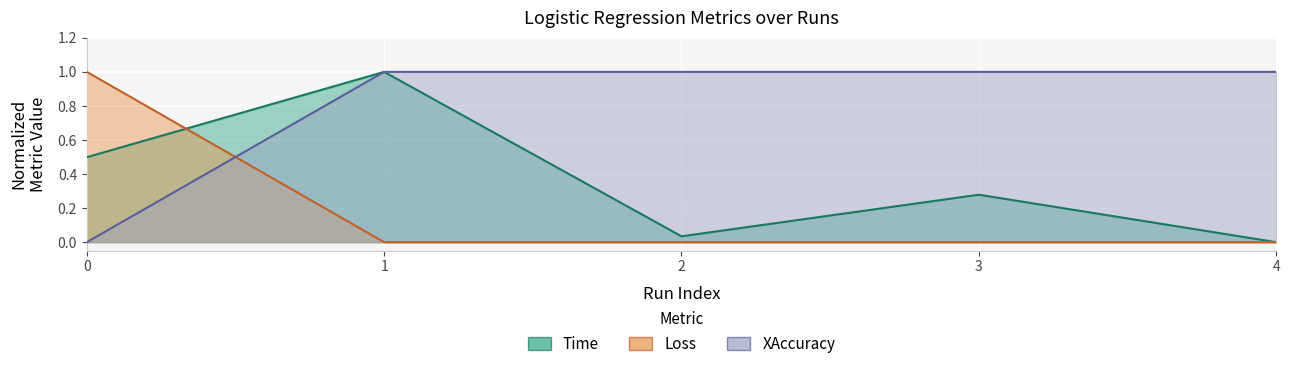

What is the difference between the highest and lowest values at 1?

1.0